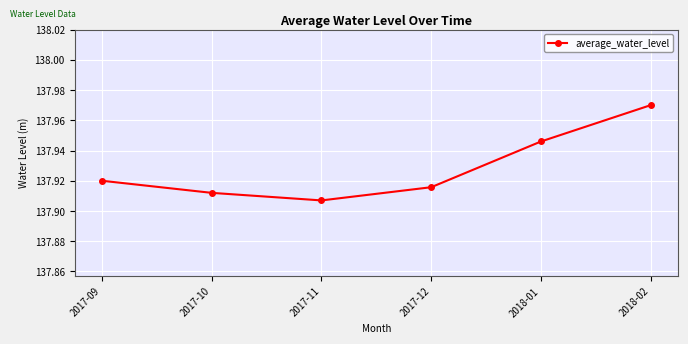

List the labels in order of value, largest first.

2018-02, 2018-01, 2017-09, 2017-12, 2017-10, 2017-11